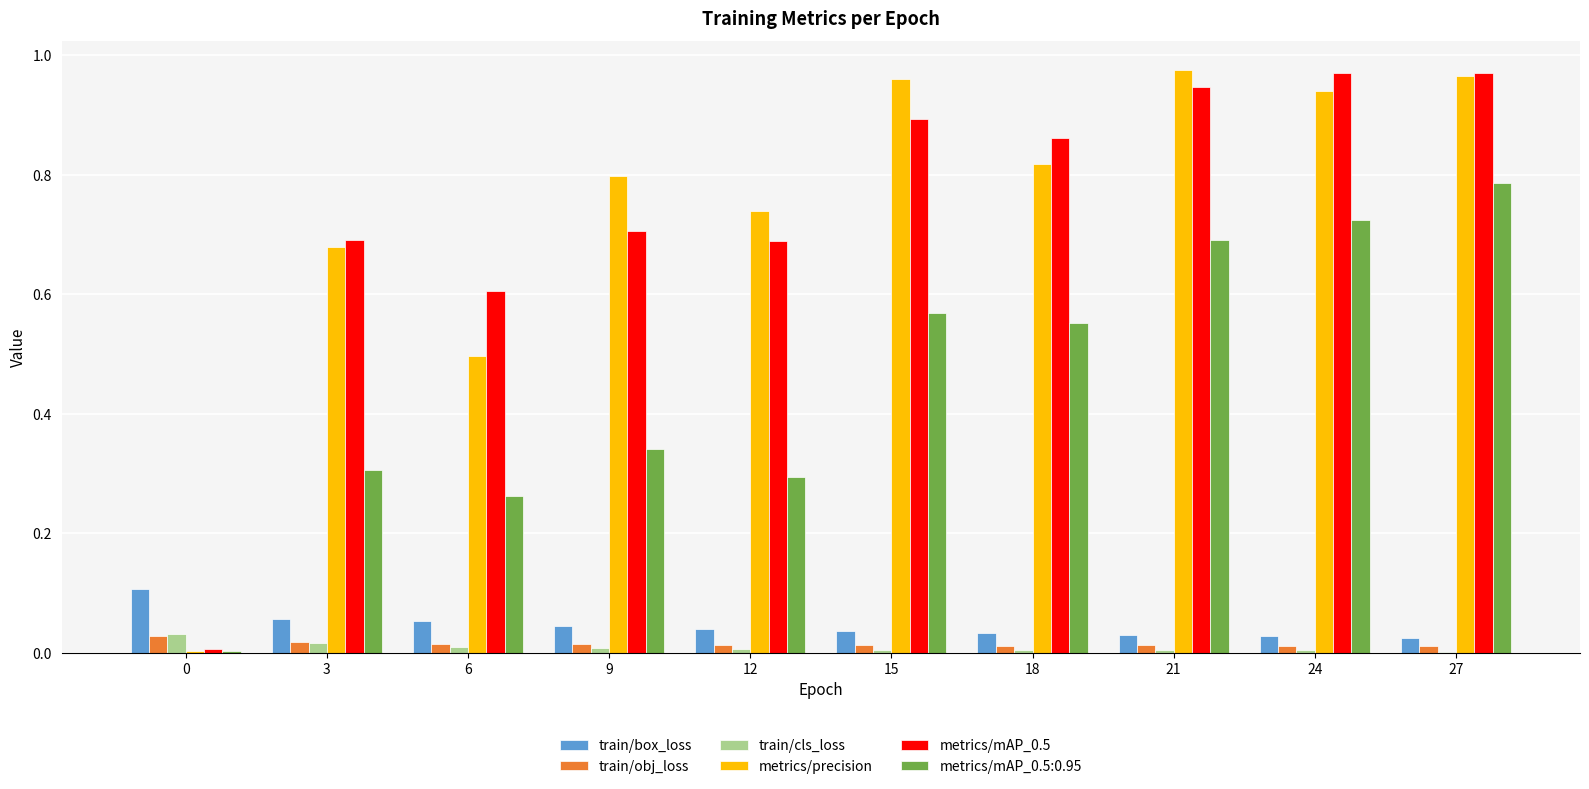

Between 6 and 12, which series saw the biggest shift?

metrics/precision